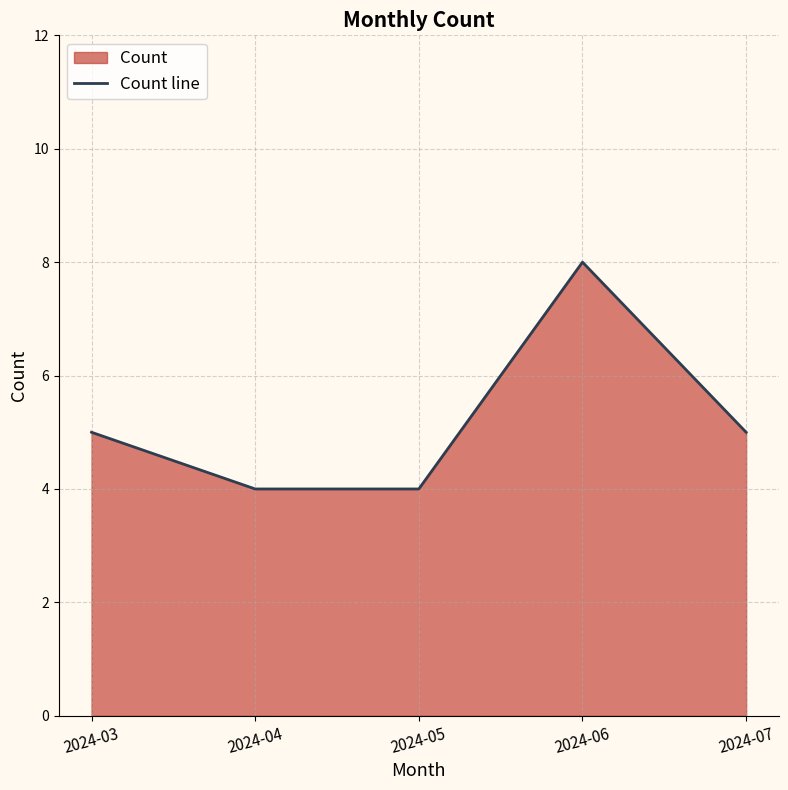

What is the ratio of the value at 2024-03 to the value at 2024-05?

1.2